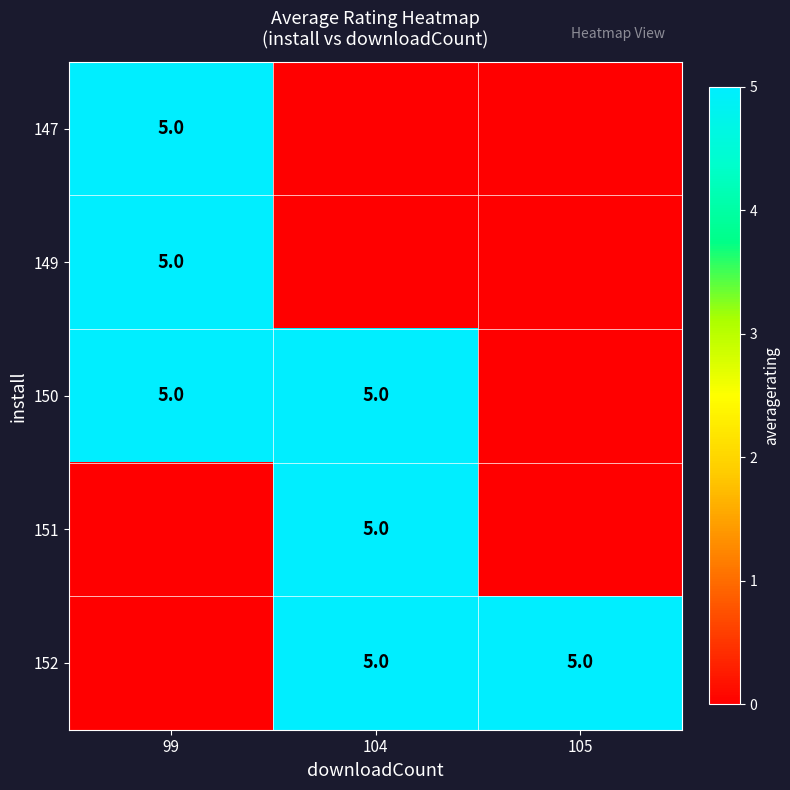

The 150 series shows 5 at 99. True or false?

True